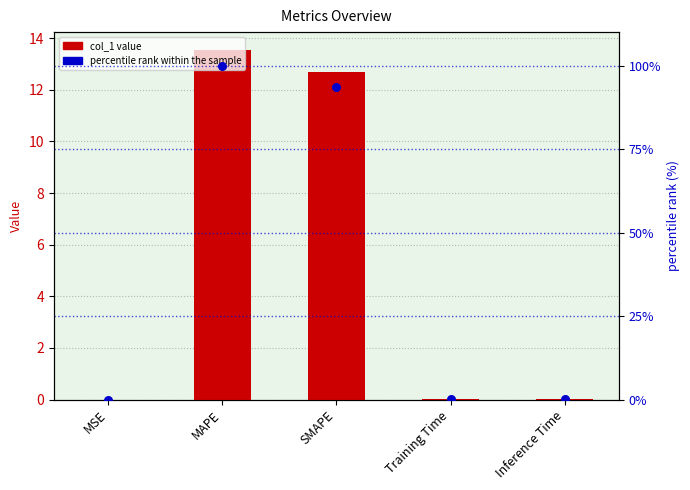

At how many categories does at least one series exceed 87?

2